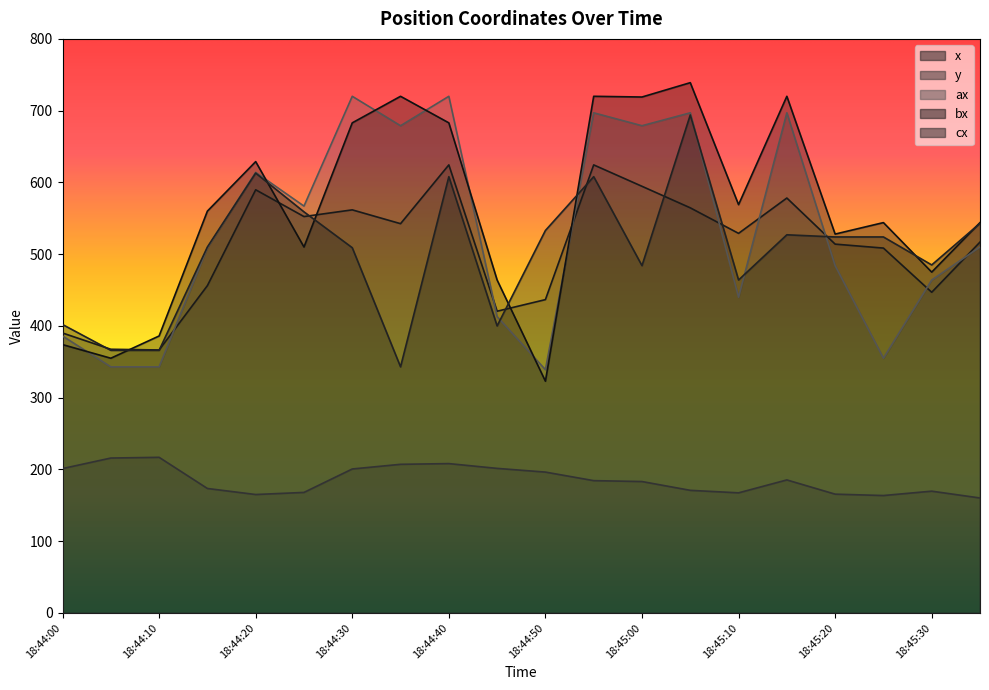

What is the sum of the cx values at 18:44:30 and 18:44:05?

875.0